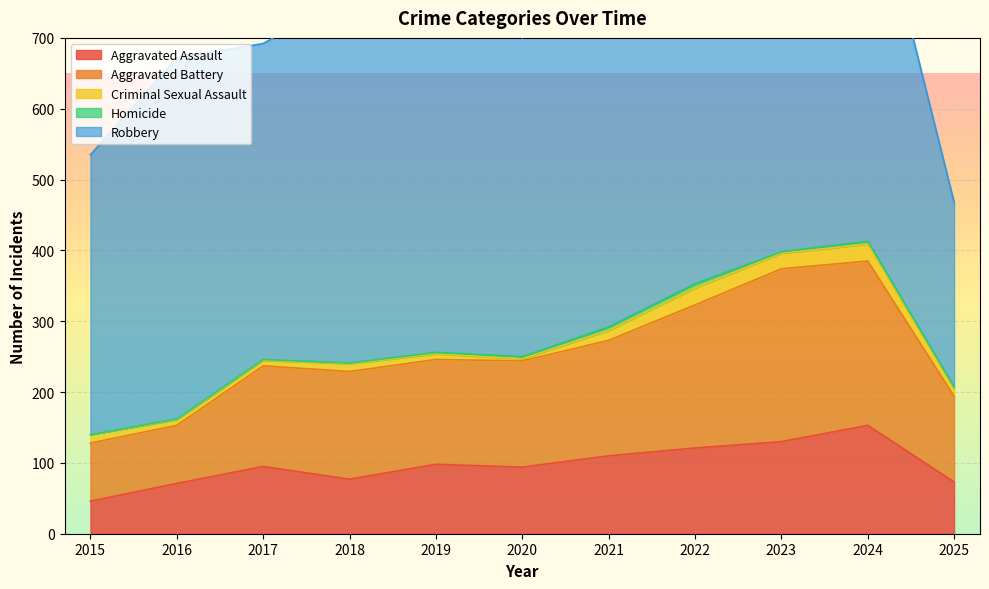

At 2020, list the series in order from smallest to largest.

Criminal Sexual Assault, Homicide, Aggravated Assault, Aggravated Battery, Robbery